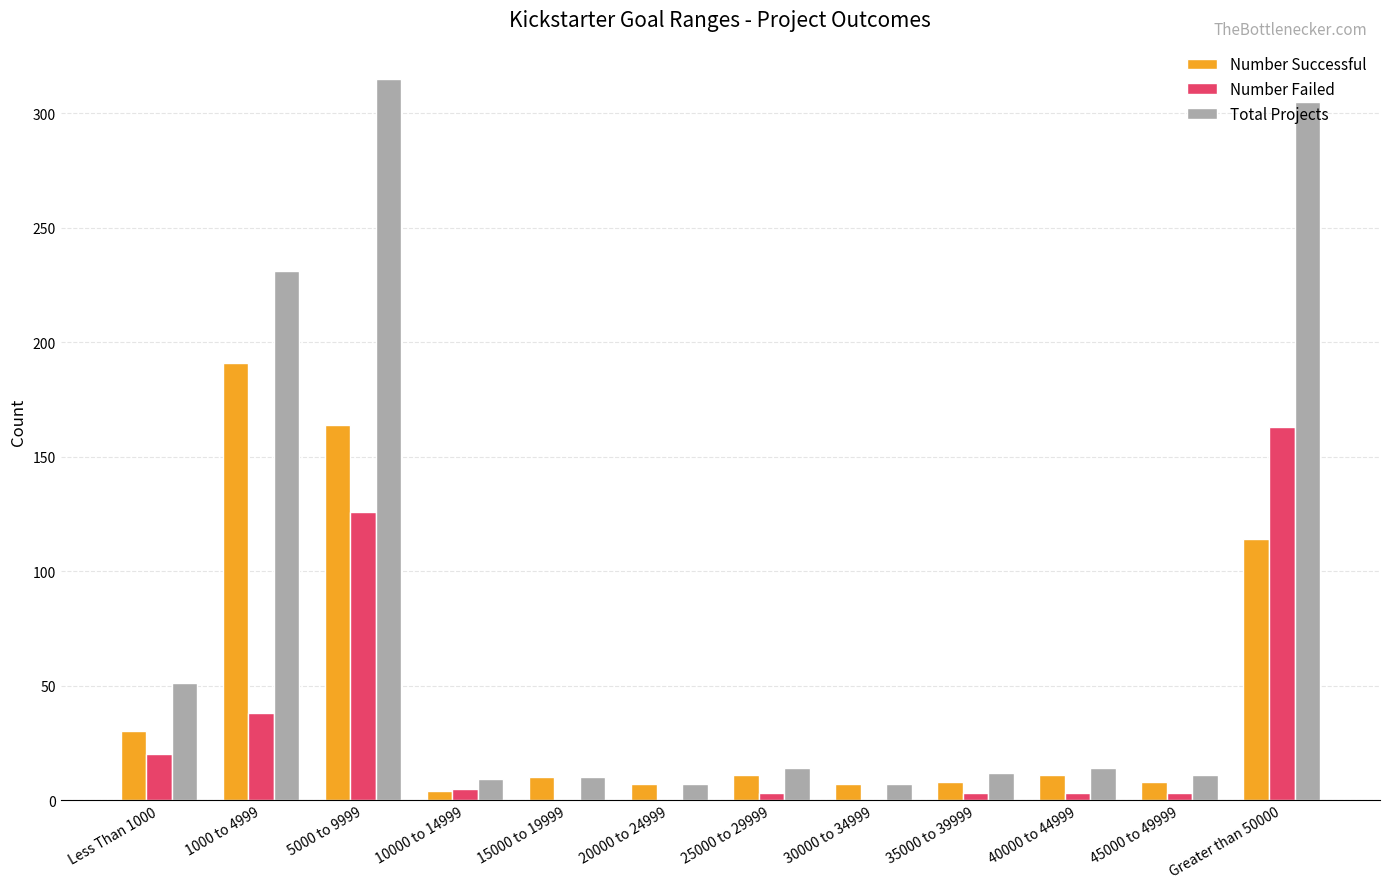

The Number Failed series shows 5 at 10000 to 14999. True or false?

True